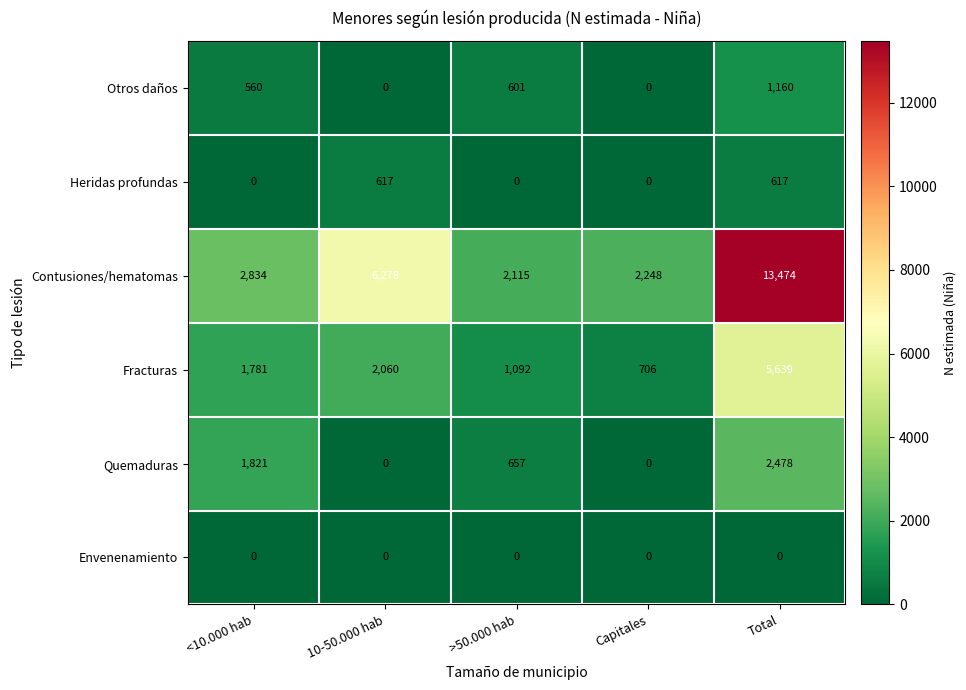

Which series has the largest total across all categories?

Contusiones/hematomas